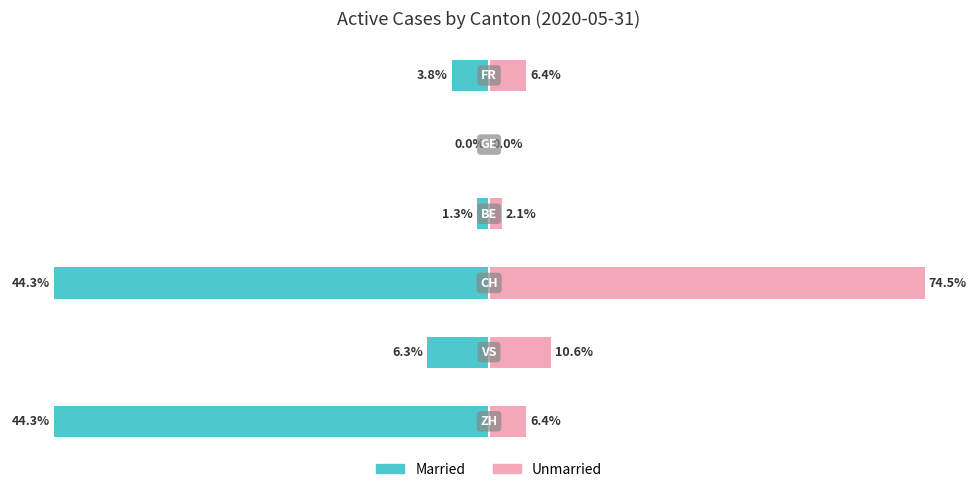

How many negative values does the Married series have?

5